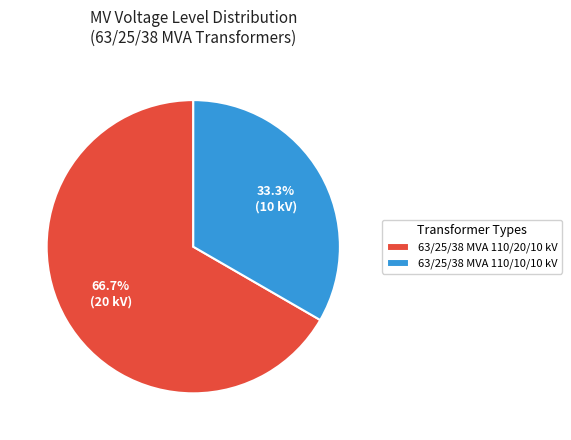

Approximately how many times larger is the value at 63/25/38 MVA 110/10/10 kV compared to 63/25/38 MVA 110/20/10 kV?

0.5